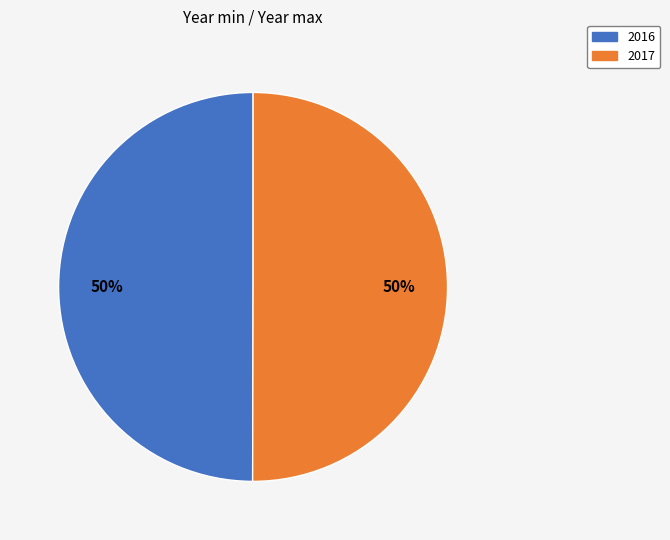

To the nearest percent, what percentage of the pie is 2016?

50%